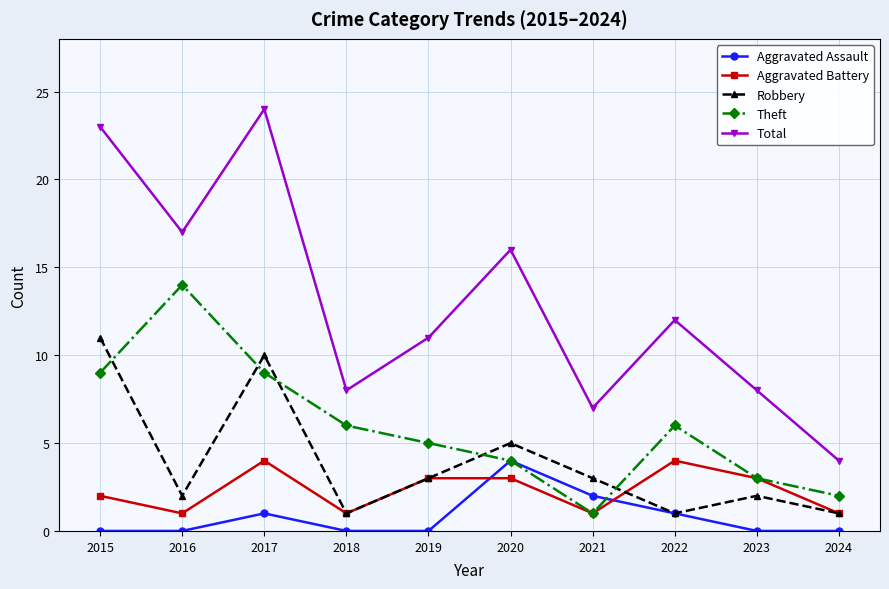

Reading left to right, transcribe all the data shown in this chart.

Aggravated Assault: 2015=0	2016=0	2017=1	2018=0	2019=0	2020=4	2021=2	2022=1	2023=0	2024=0
Aggravated Battery: 2015=2	2016=1	2017=4	2018=1	2019=3	2020=3	2021=1	2022=4	2023=3	2024=1
Robbery: 2015=11	2016=2	2017=10	2018=1	2019=3	2020=5	2021=3	2022=1	2023=2	2024=1
Theft: 2015=9	2016=14	2017=9	2018=6	2019=5	2020=4	2021=1	2022=6	2023=3	2024=2
Total: 2015=23	2016=17	2017=24	2018=8	2019=11	2020=16	2021=7	2022=12	2023=8	2024=4